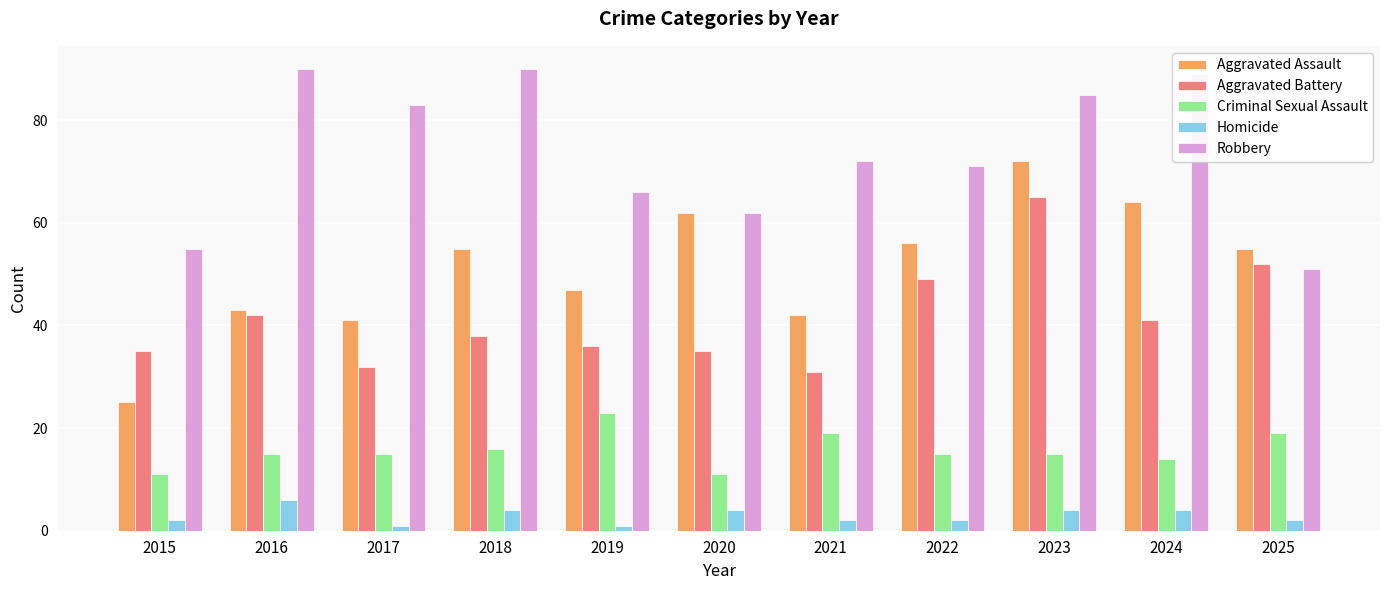

The value of Aggravated Assault at 2025 is 33. True or false?

False